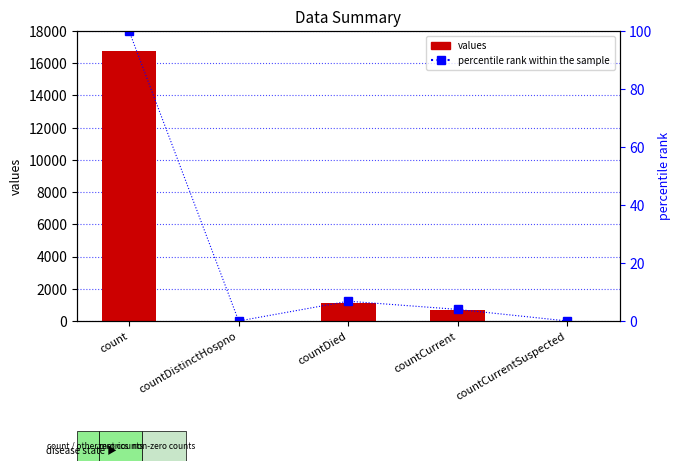

Rank the categories by values value from highest to lowest.

count, countDied, countCurrent, countDistinctHospno, countCurrentSuspected